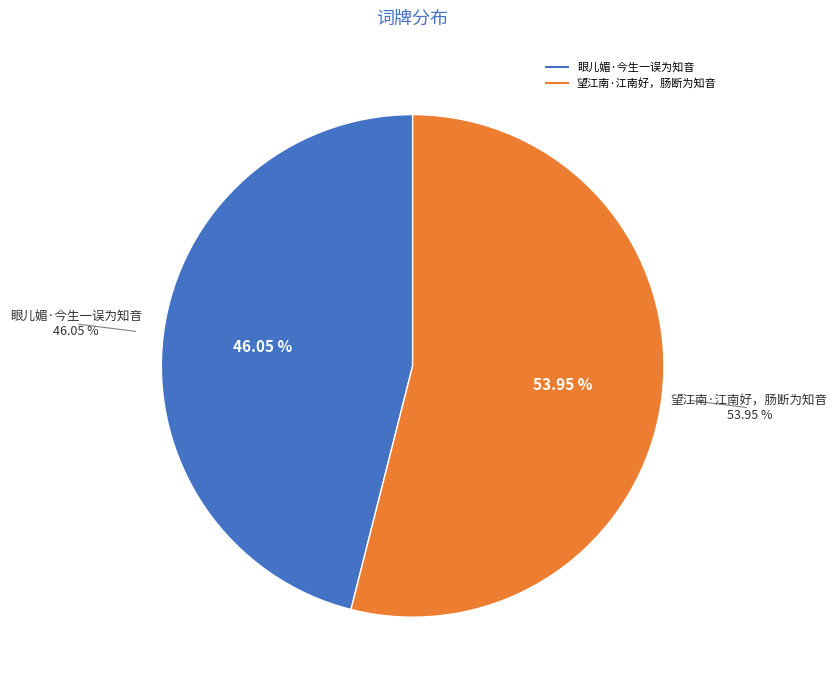

Do 眼儿媚·今生一误为知音 and 望江南·江南好，肠断为知音 together represent more than half of the pie?

Yes